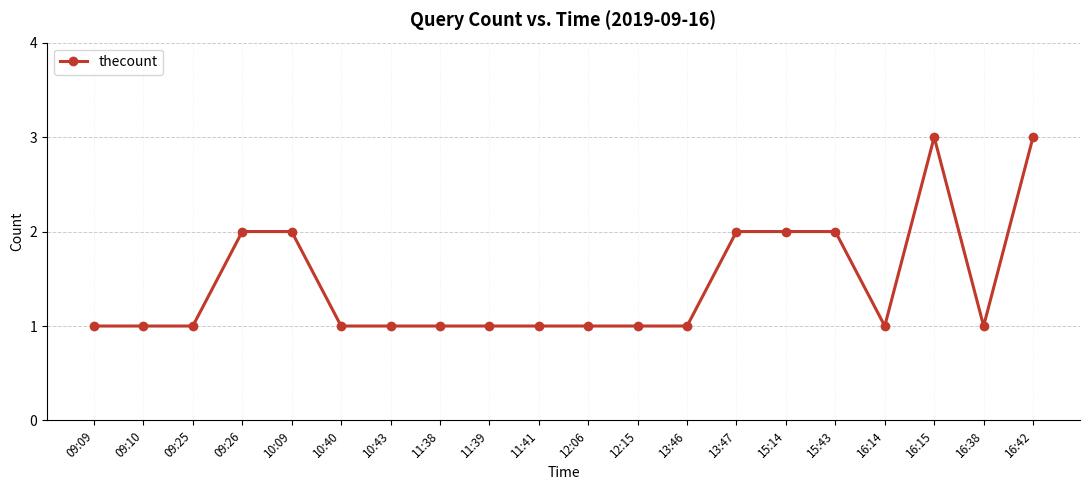

The value at 09:26 is 1. True or false?

False